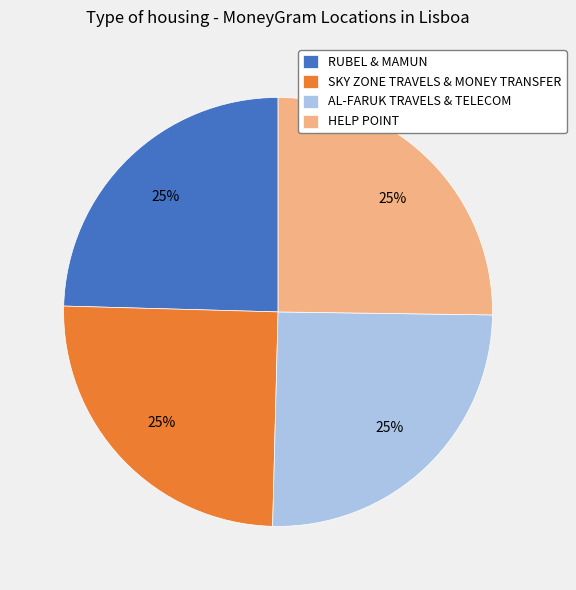

Does any single category account for the majority?

No